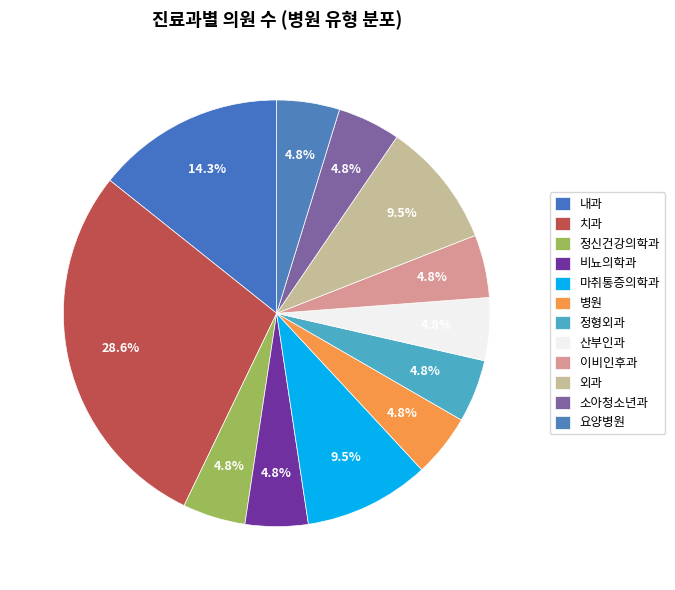

Between 비뇨의학과 and 이비인후과, which is larger?

비뇨의학과